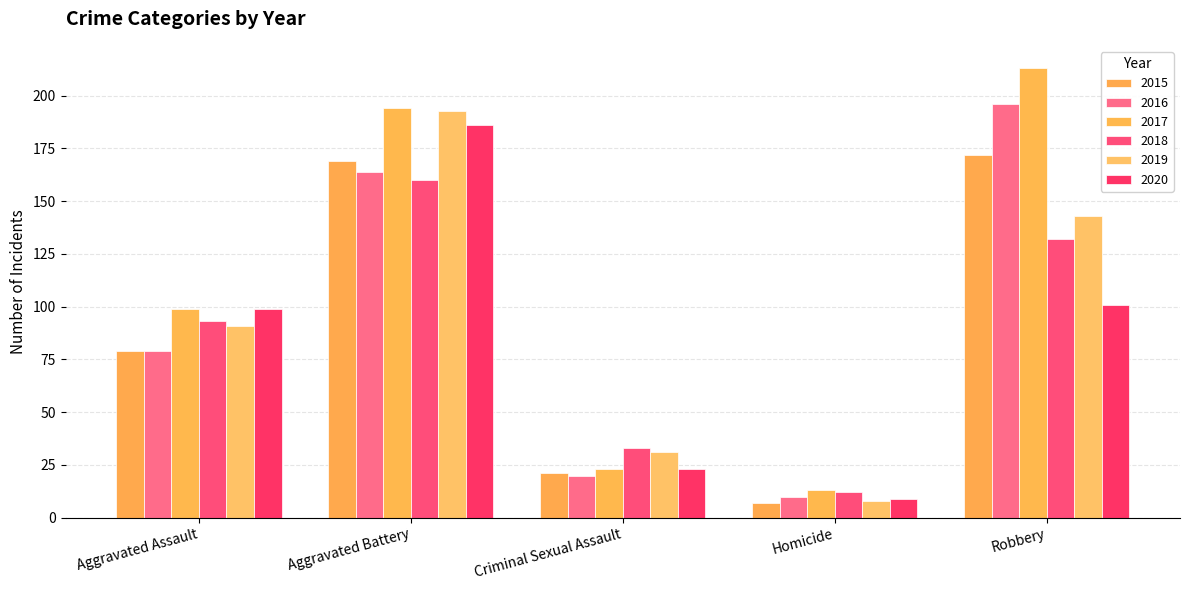

Which category has the lowest value across all series?

Homicide